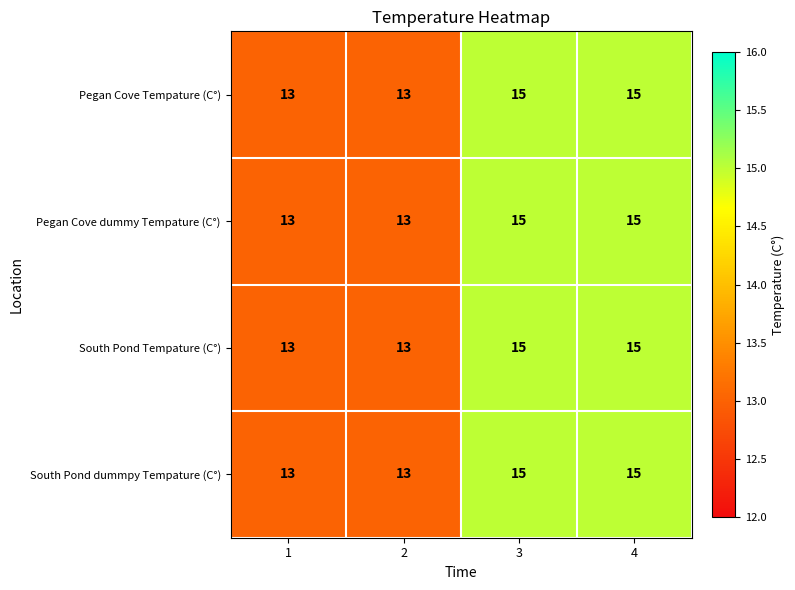

Is it true that Pegan Cove dummy Tempature (C°) equals 26 at 3?

False